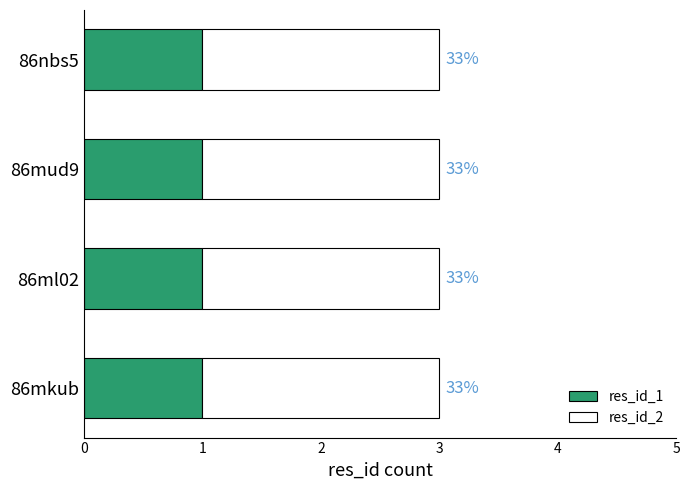

What position from the right is 86ml02?

3